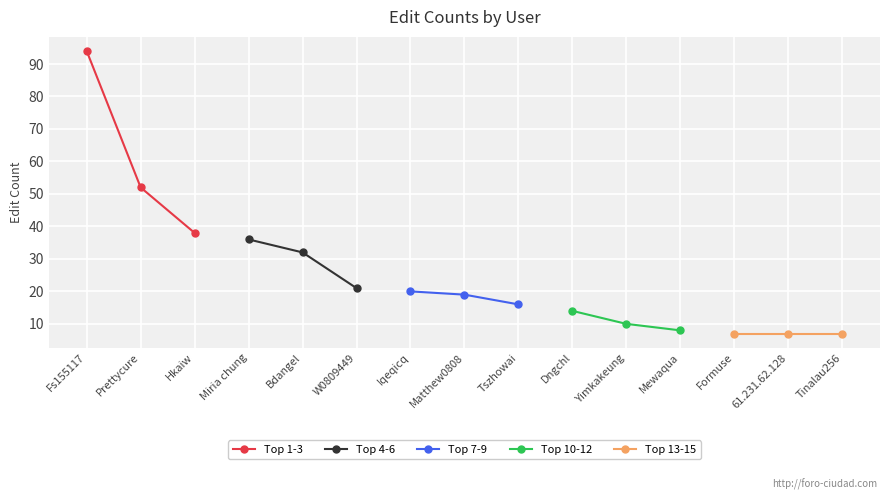

List the labels in order of Top 1-3 value, smallest first.

Hkaiw, Prettycure, Fs155117